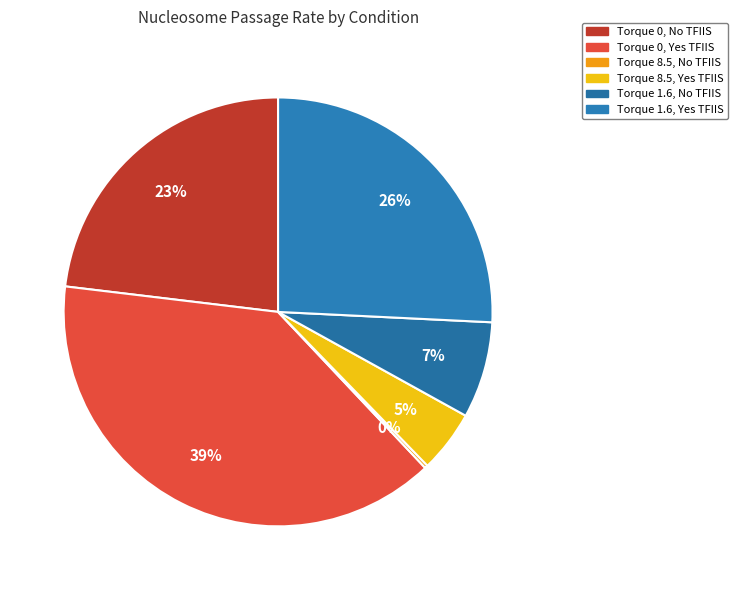

To the nearest percent, what is the average slice percentage?

17%